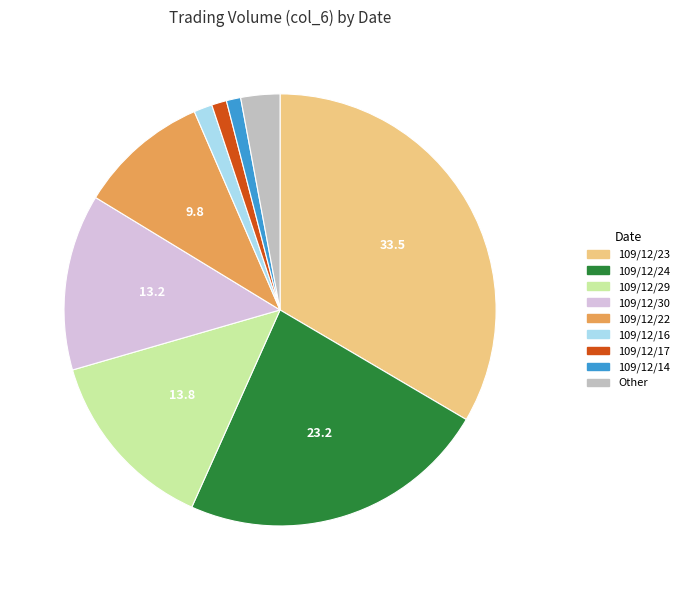

How many segments does this pie chart have?

9